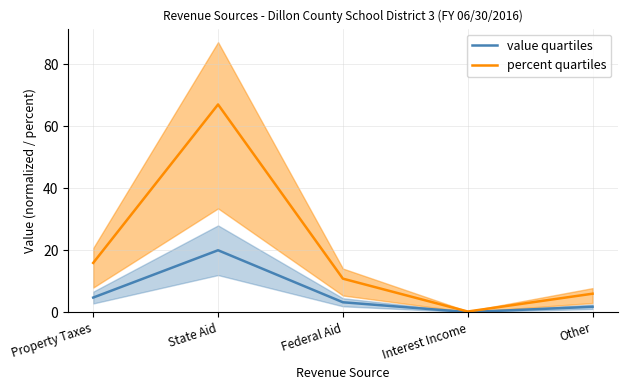

True or false: percent quartiles and value quartiles cross at least once.

False